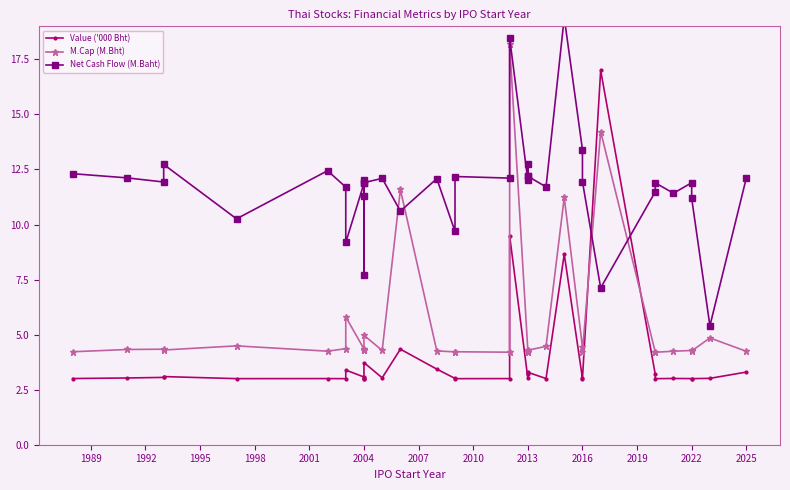

Is it true that M.Cap (M.Bht) equals 4.2 at 2013?

True